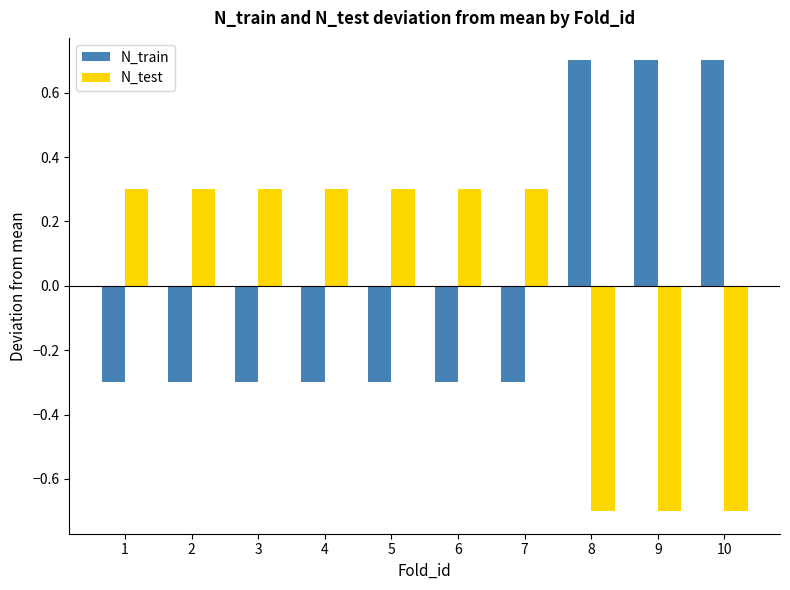

Are the bars grouped side by side (vs. stacked)?

Yes